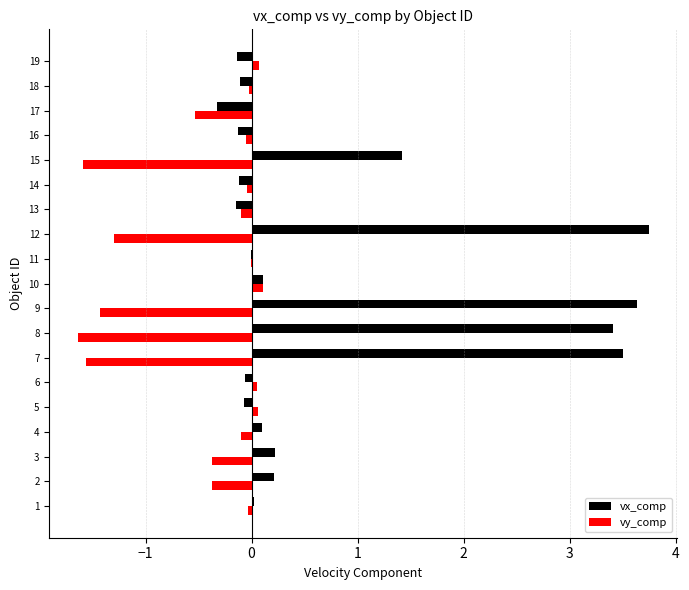

Which series has the largest total across all categories?

vx_comp